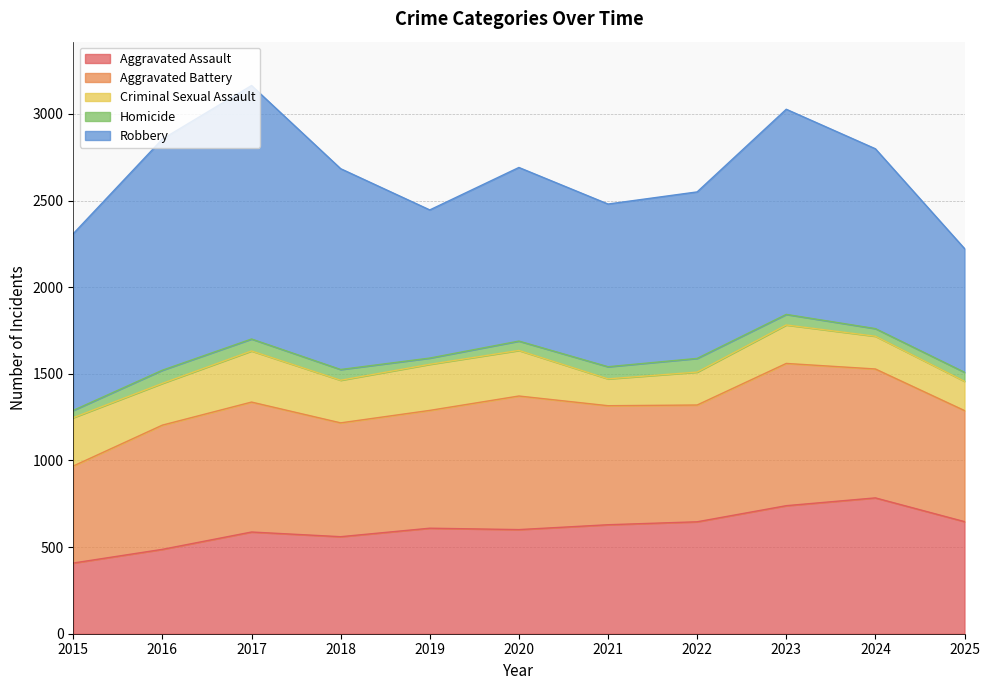

List the series in order of their peak value, lowest first.

Homicide, Criminal Sexual Assault, Aggravated Assault, Aggravated Battery, Robbery